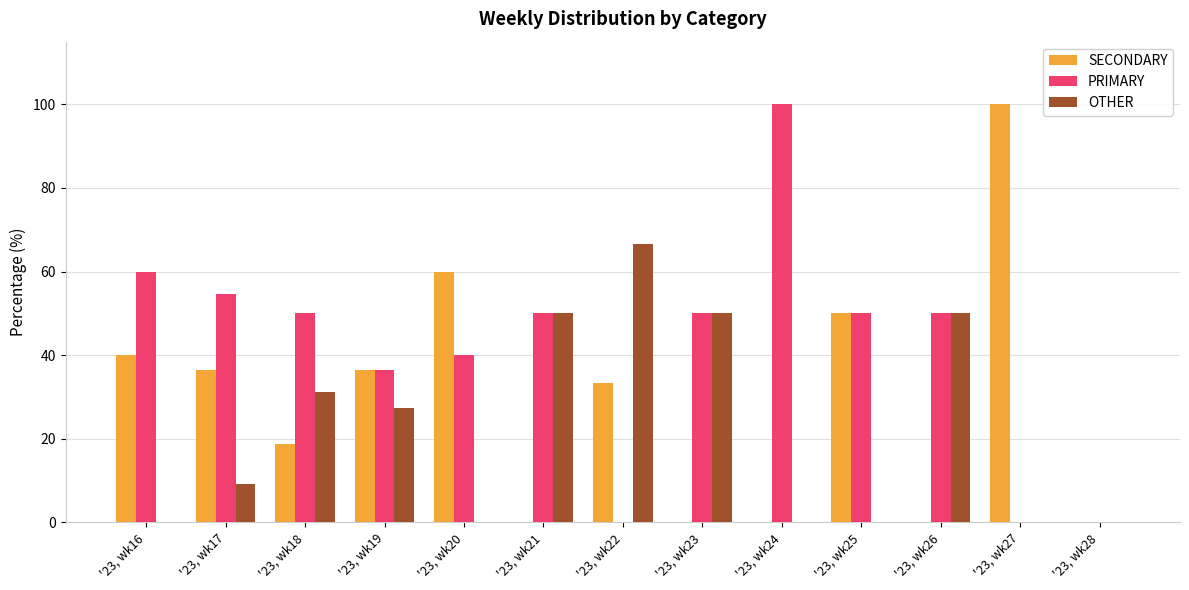

The PRIMARY series shows -36.6 at '23, wk22. True or false?

False